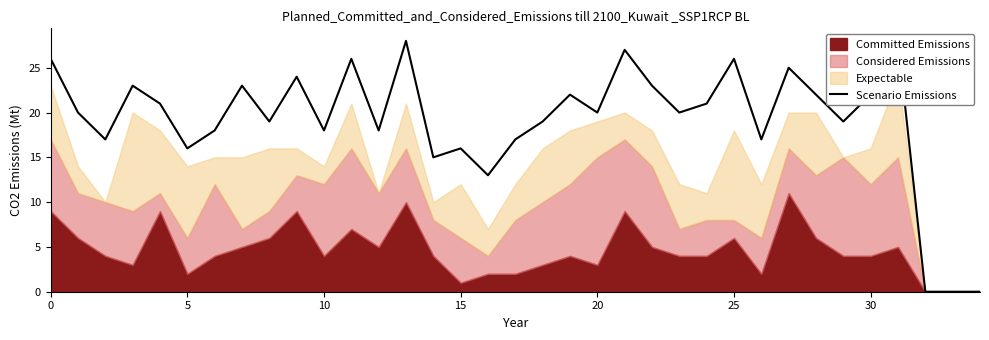

Where is the data nearest to the value 14?

14